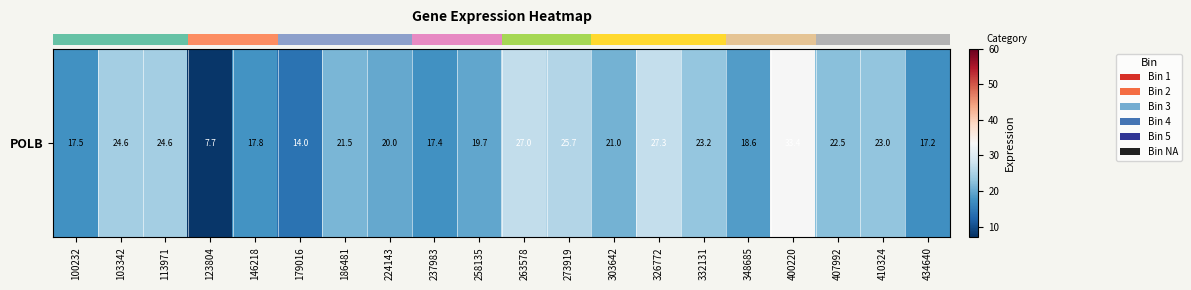

What is the sum of all values?

423.5